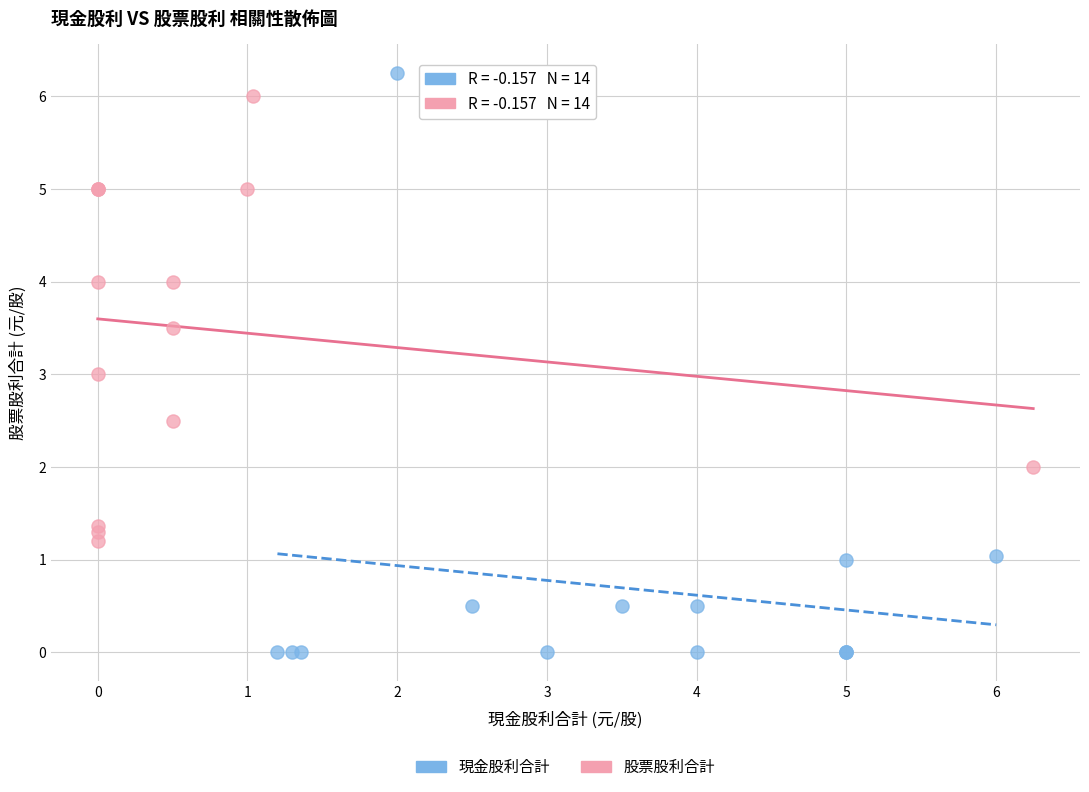

Which series has the widest spread of Y values?

現金股利合計